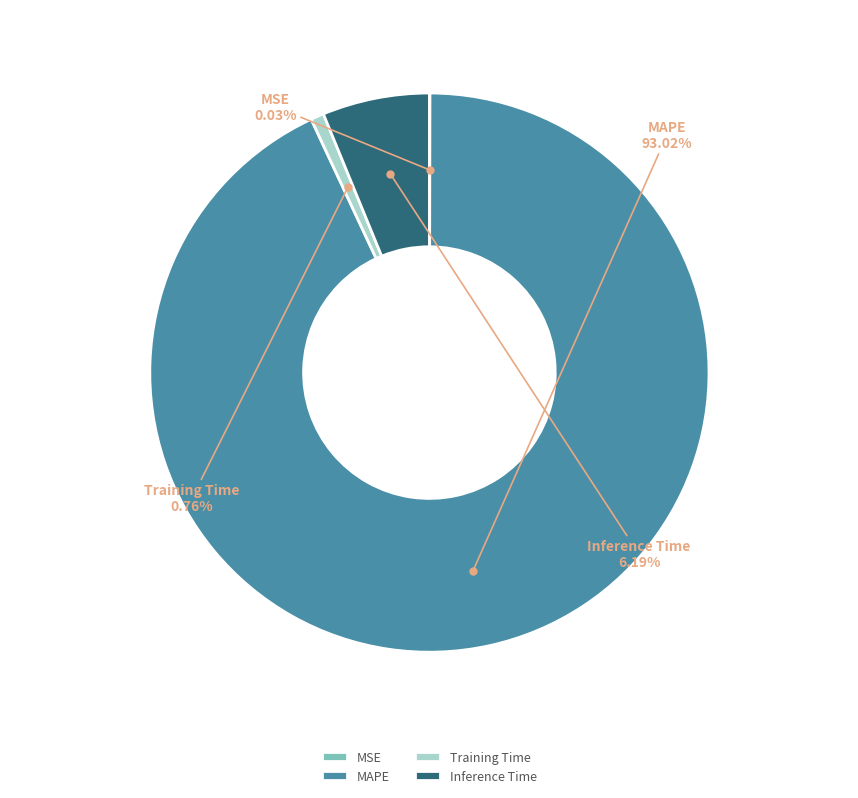

What is the largest slice in the pie chart?

MAPE